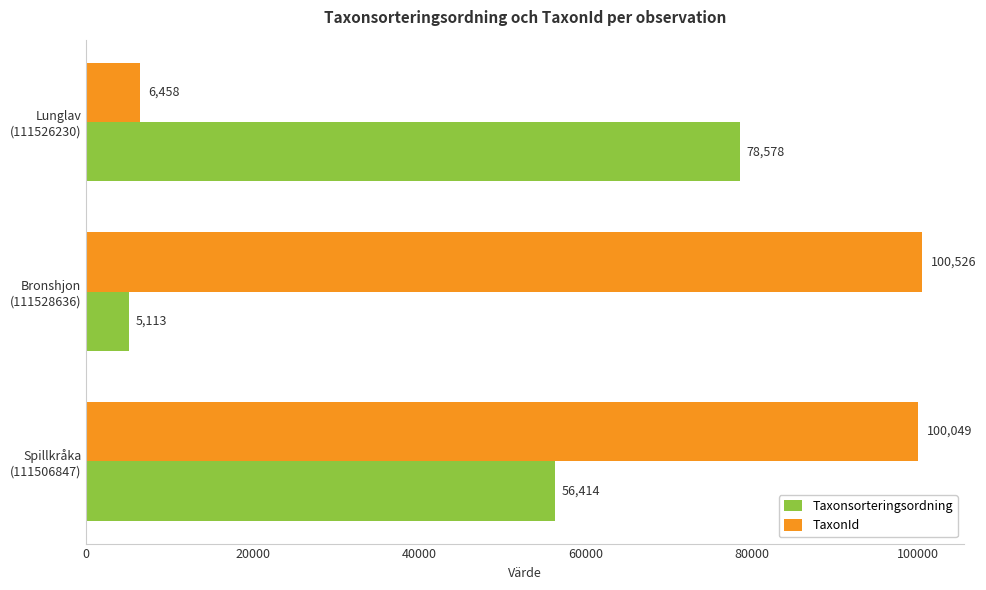

What is the minimum value for TaxonId?

6458